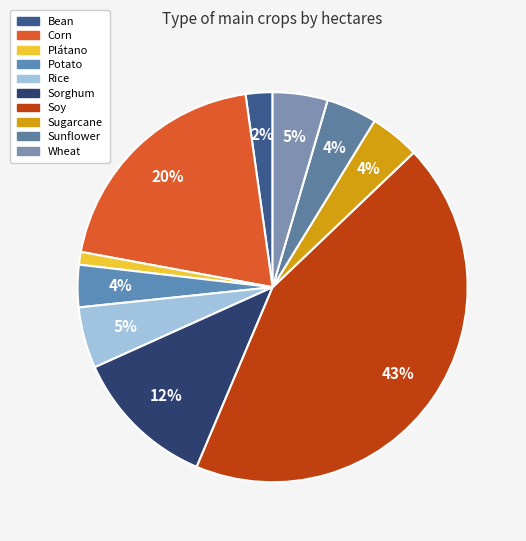

What is the change in value from Bean to Wheat?

+95524.6